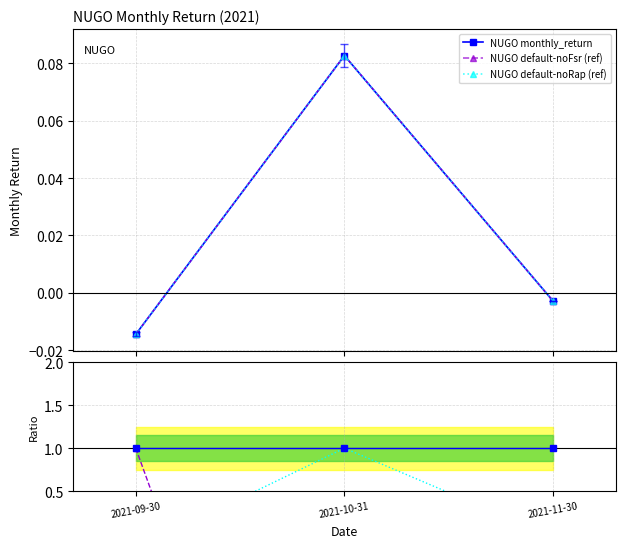

Reading left to right, list all the values displayed in this chart.

NUGO monthly_return: -0.0	0.1	-0.0
NUGO default-noFsr (ref): -0.0	0.1	-0.0
NUGO default-noRap (ref): -0.0	0.1	-0.0
ratio noFsr: 1.0	-5.7	0.2
ratio noRap: -0.2	1.0	-0.0
ratio base: 1.0	1.0	1.0